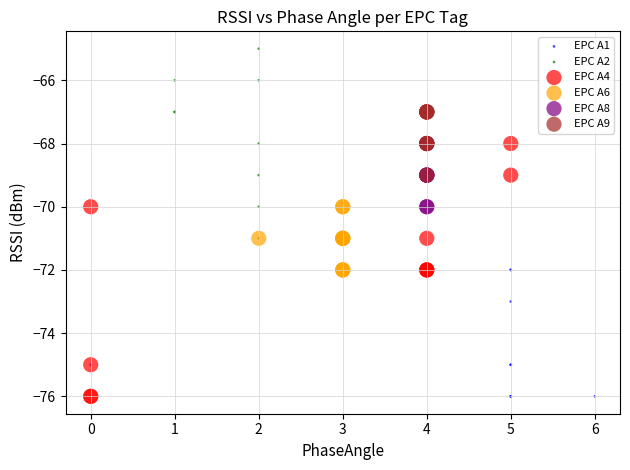

Which series contains the highest Y value?

EPC A2